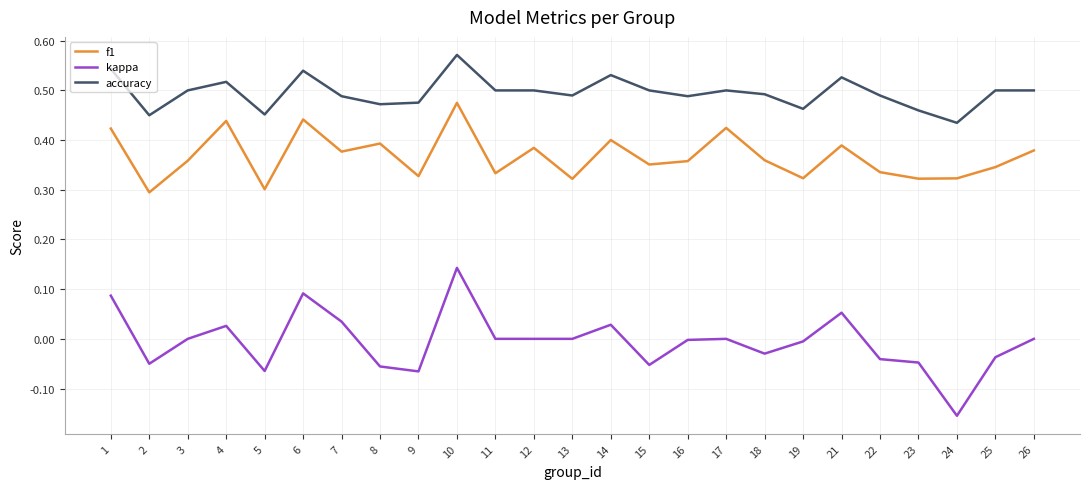

How many lines are shown in the chart?

3